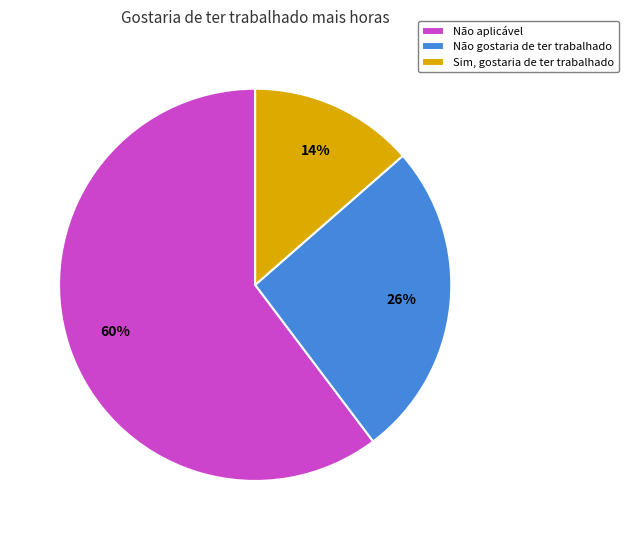

Combined, do Não gostaria de ter trabalhado and Não aplicável account for over 50%?

Yes